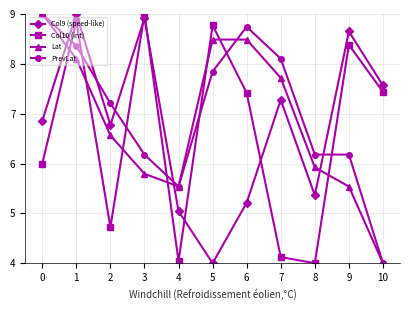

What is the lowest value of the Col10 (int) series?

4.0